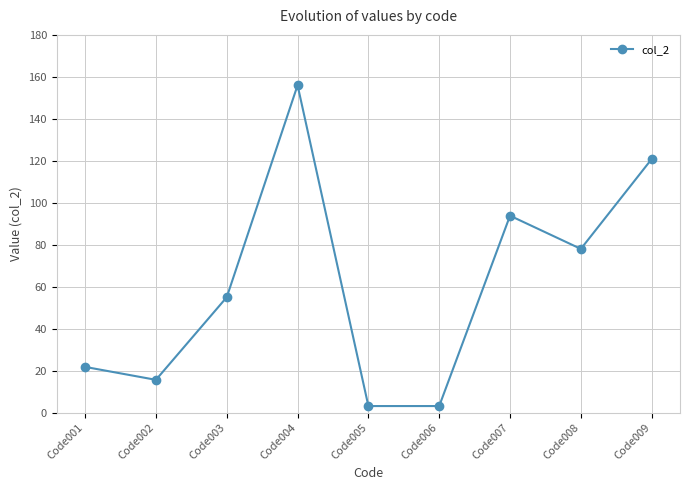

Is this an area chart (filled region under the line)?

No